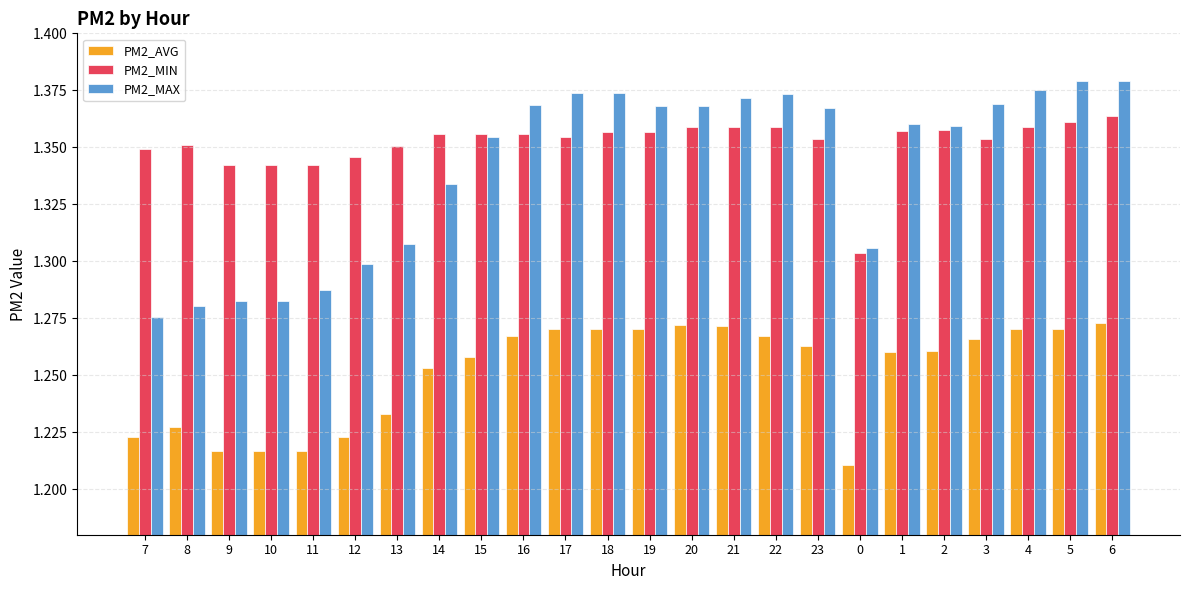

Is it true that PM2_MAX equals 1.3 at 13?

True